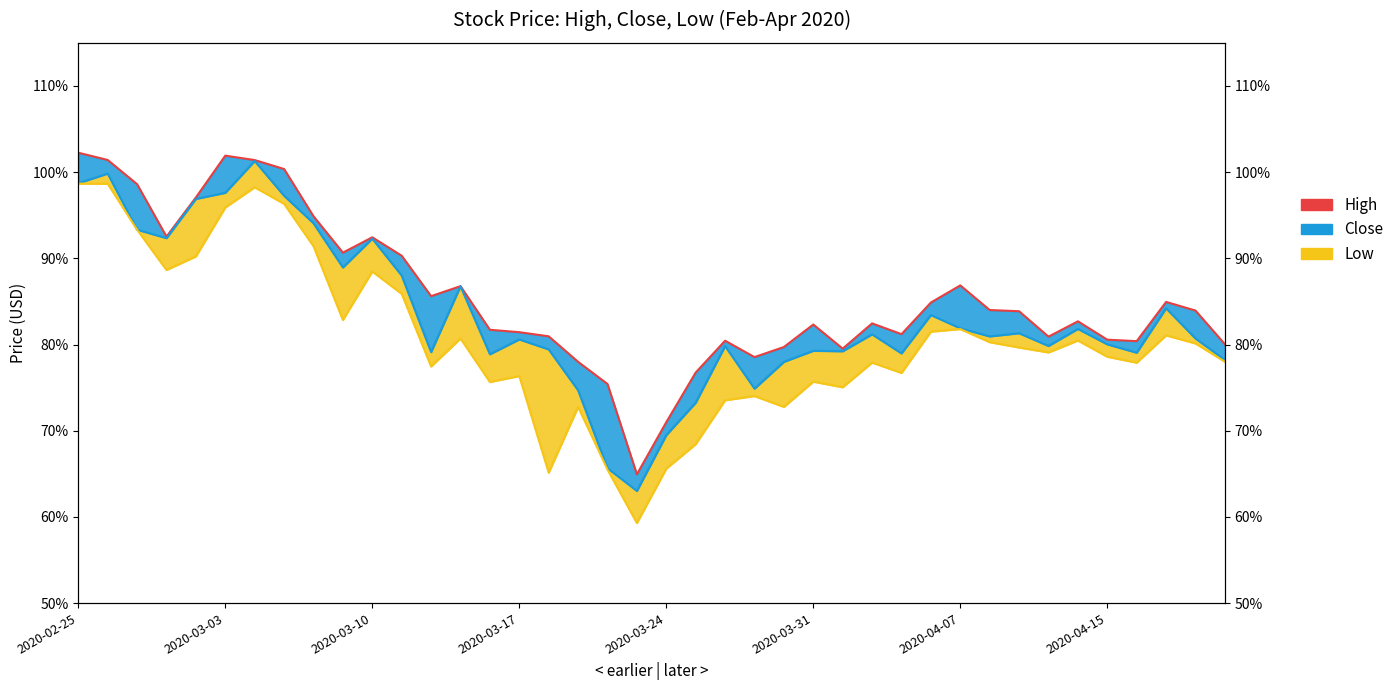

At which label does Low reach its peak?

2020-02-25